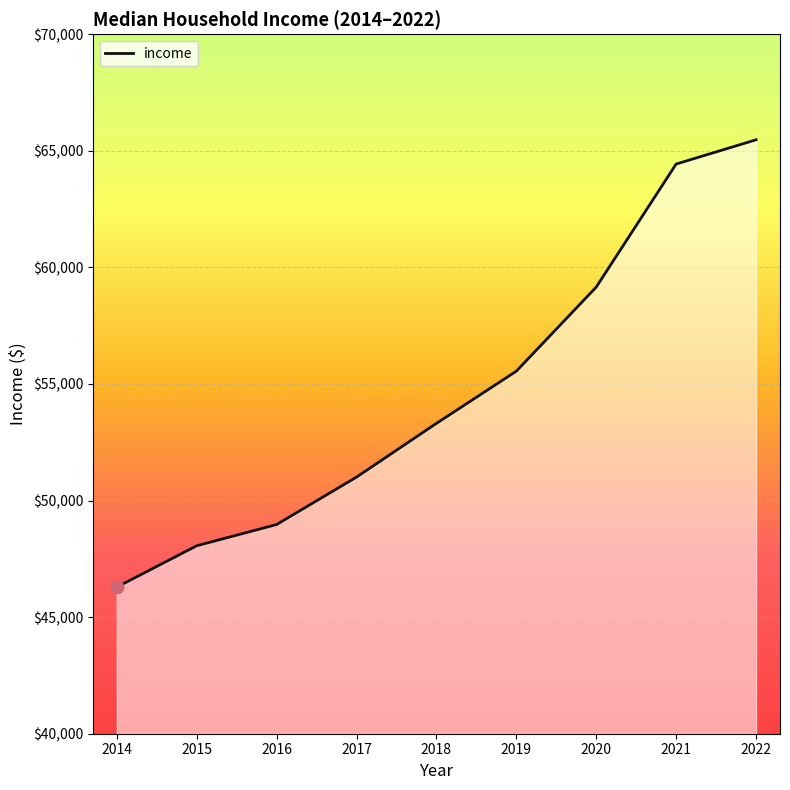

Between 2015 and 2016, which is larger?

2016